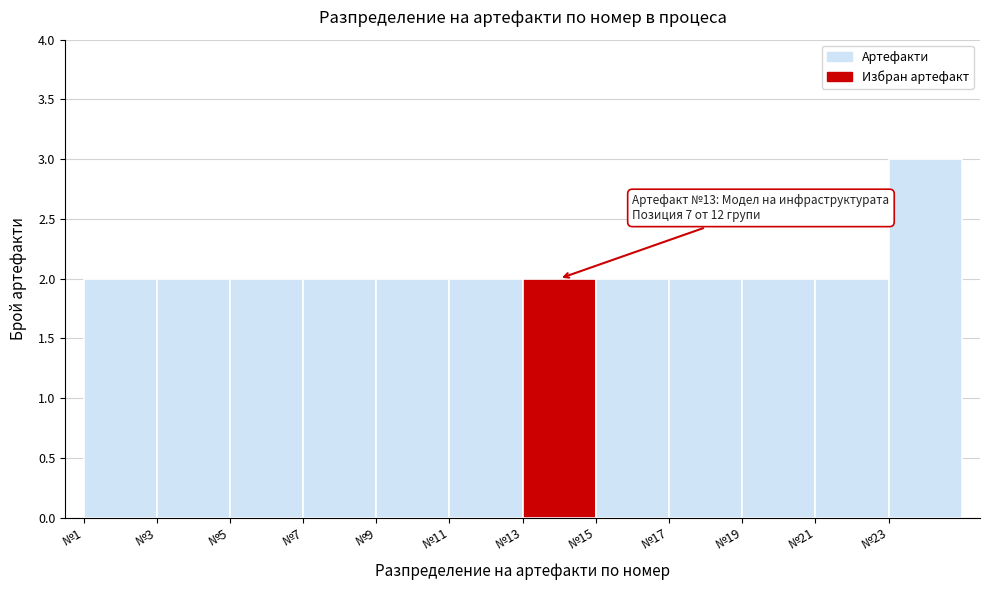

Which range on the x-axis has the tallest bar?

23 to 25